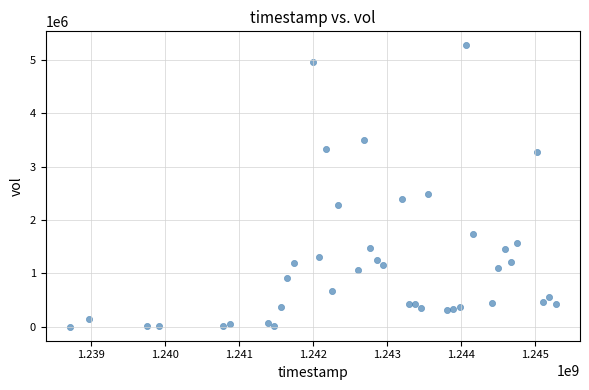

What is the range of Y values (max minus min)?

5270400